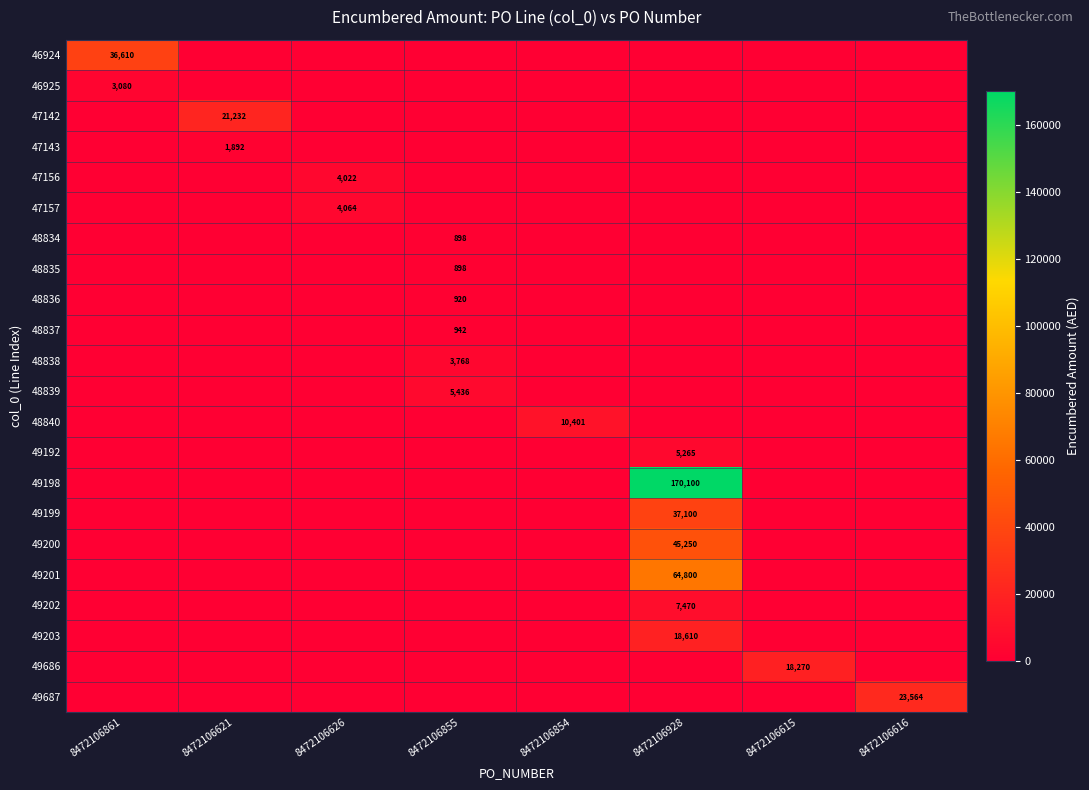

Is it true that 49202 equals 7470 at 8472106928?

True